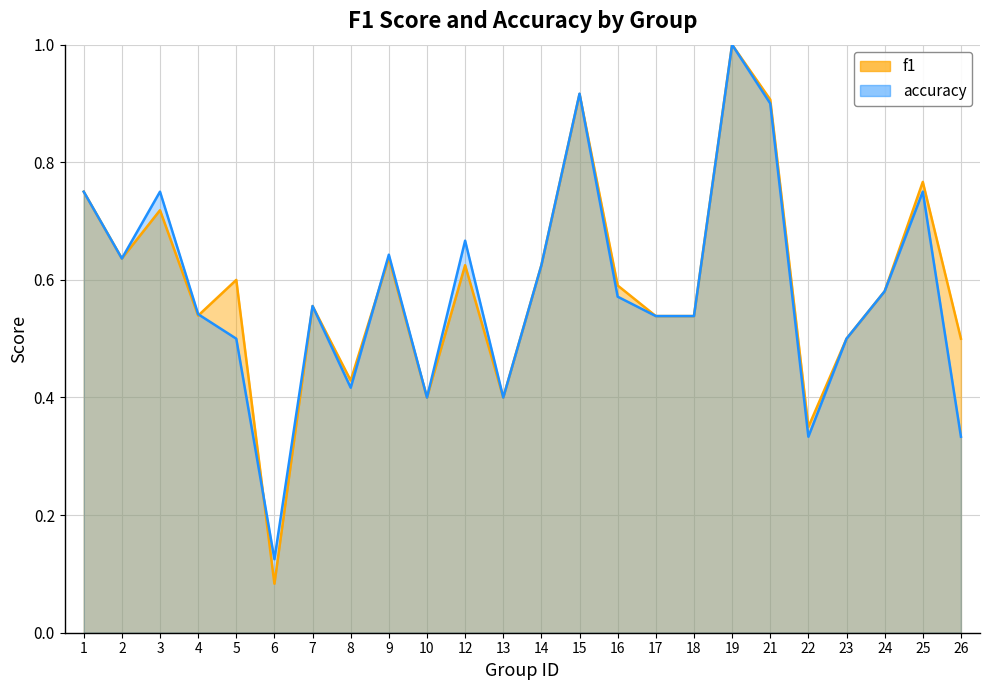

The value of accuracy at 17 is 0.8. True or false?

False